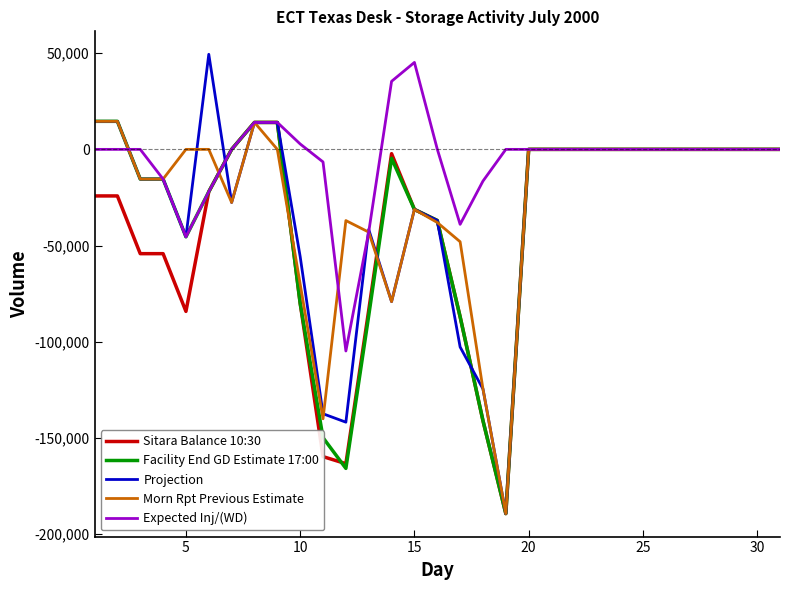

What is the minimum value shown in the chart?

-189281